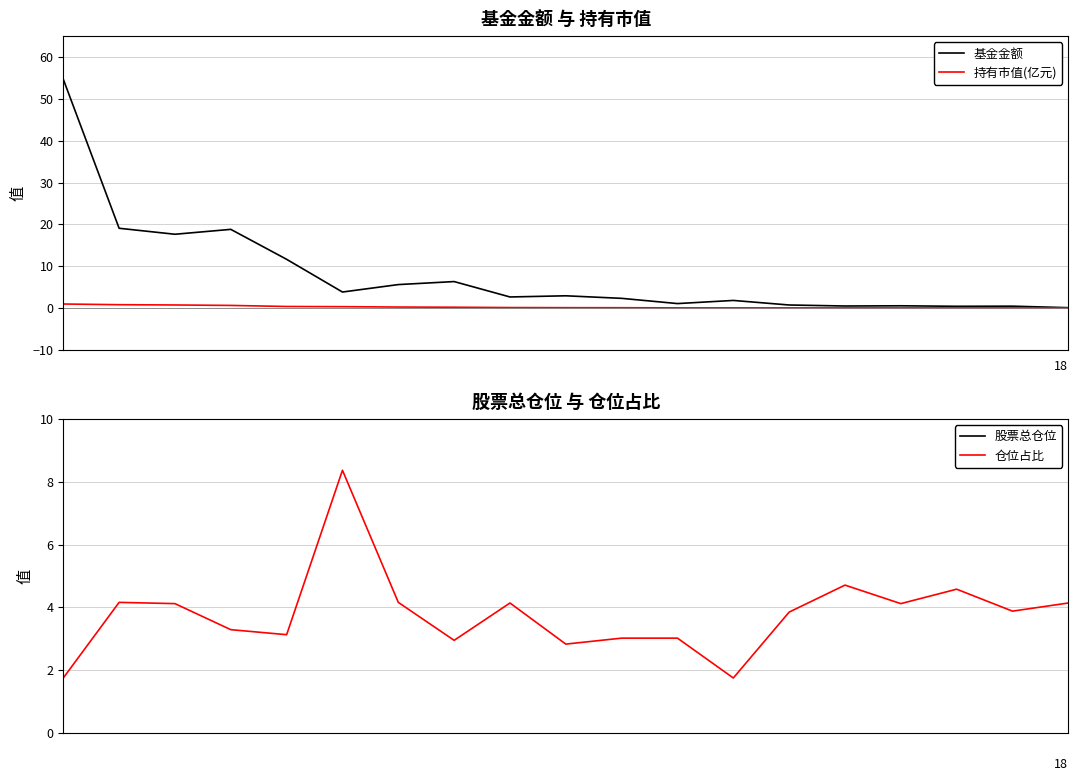

Reading left to right, list all the values displayed in this chart.

基金金额: 54.7	19.1	17.6	18.8	11.6	3.8	5.6	6.3	2.6	2.9	2.3	1.1	1.8	0.7	0.5	0.5	0.4	0.4	0.1
持有市值(亿元): 1.0	0.8	0.7	0.6	0.4	0.3	0.2	0.2	0.1	0.1	0.1	0.0	0.0	0.0	0.0	0.0	0.0	0.0	0.0
股票总仓位: 39.5	89.4	50.9	73.6	84.8	91.2	89.4	88.7	93.5	89.8	68.6	68.6	39.5	77.8	85.6	50.9	86.7	83.5	93.5
仓位占比: 1.8	4.2	4.1	3.3	3.1	8.4	4.2	3.0	4.1	2.8	3.0	3.0	1.8	3.9	4.7	4.1	4.6	3.9	4.1